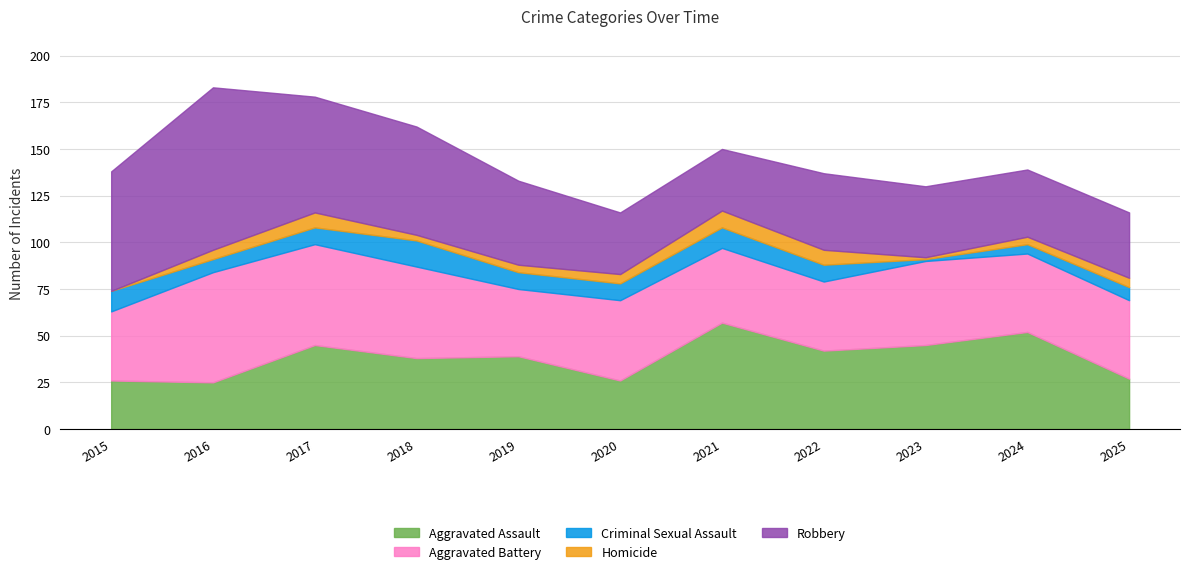

How many lines are shown in the chart?

5